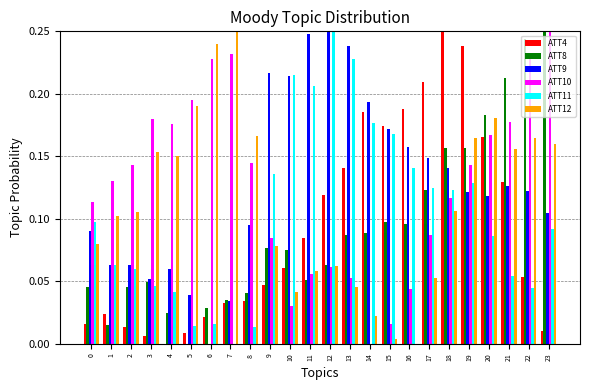

At which label does ATT8 reach its peak?

23